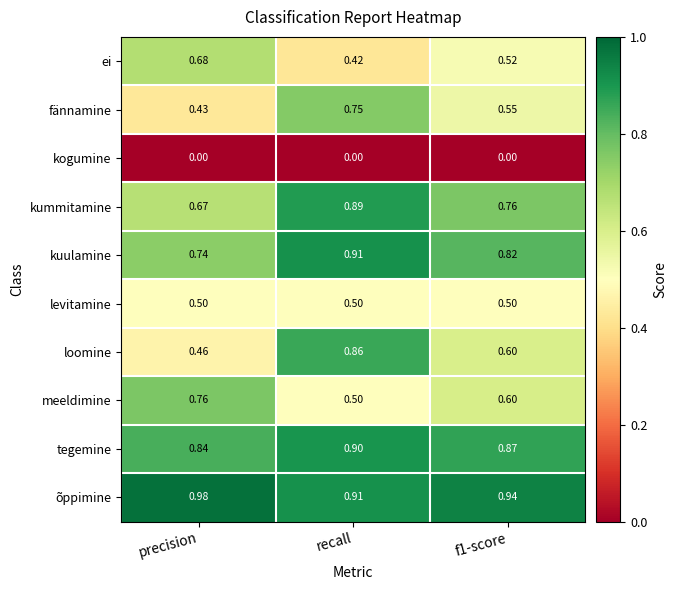

Which series has the largest range (max minus min)?

loomine